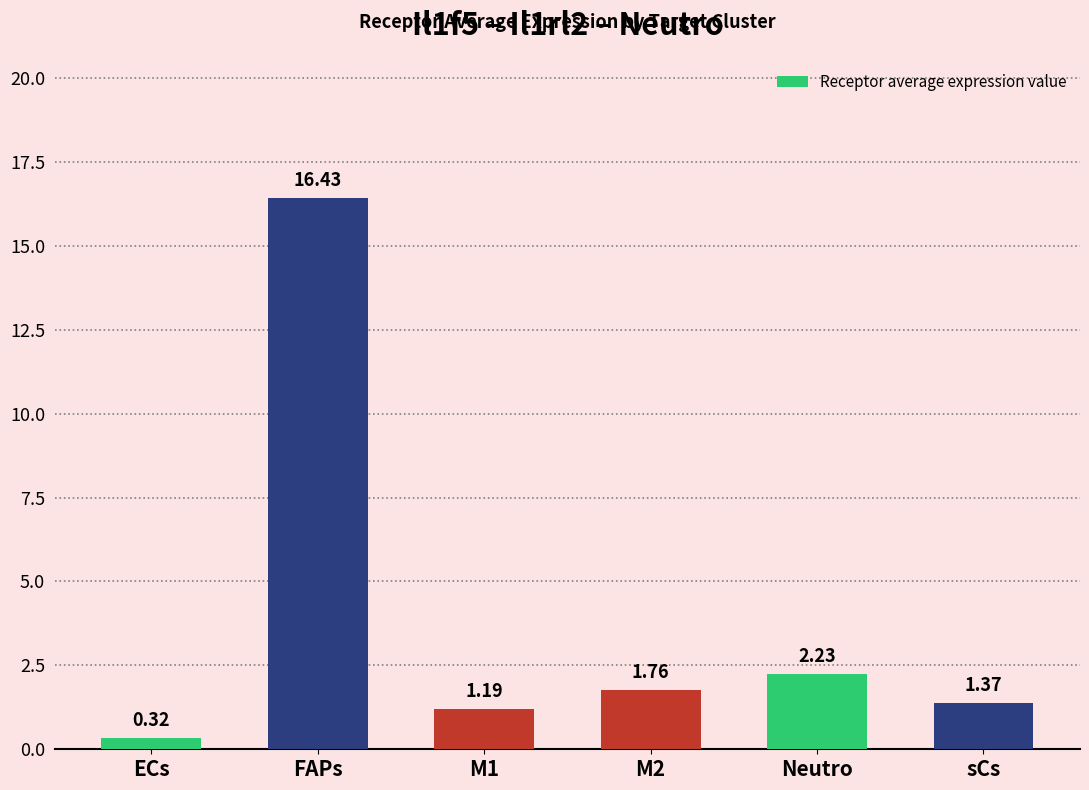

Where is the data nearest to the value 8?

Neutro